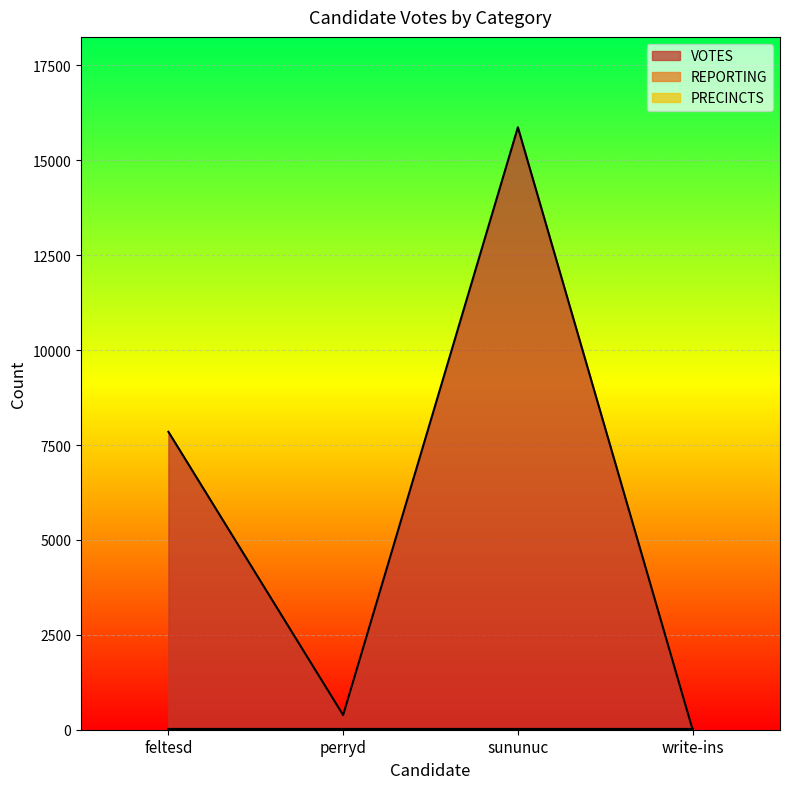

In VOTES, how many points are higher than both neighbors (excluding endpoints)?

1